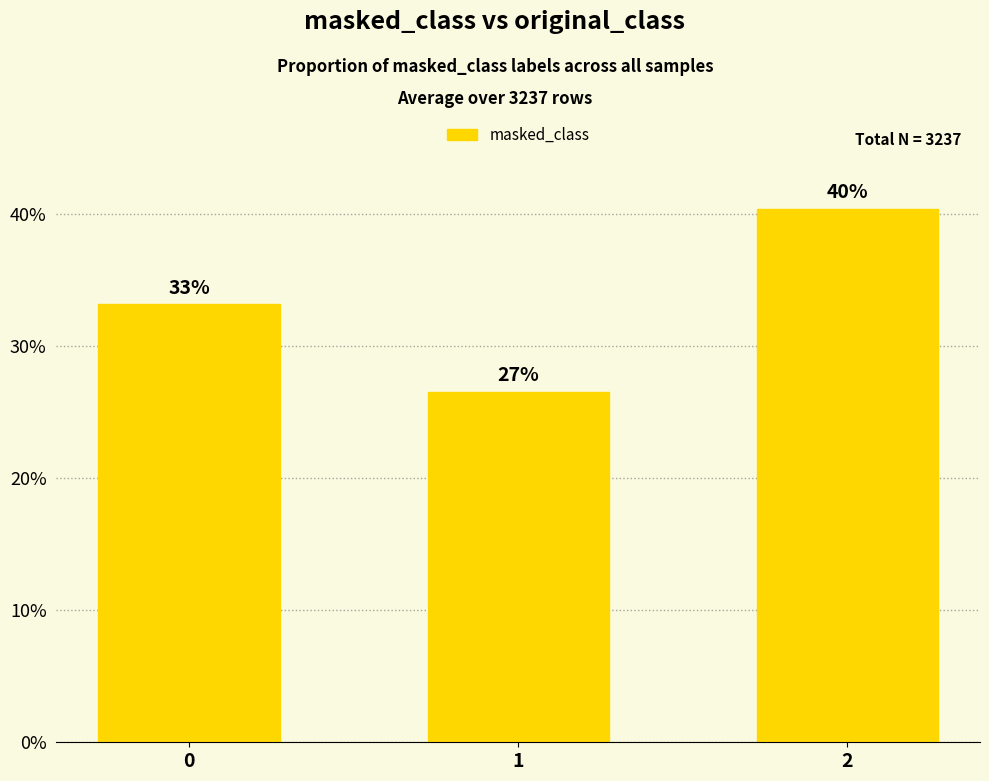

Reading left to right, extract all data points from this chart.

33.1	26.5	40.3